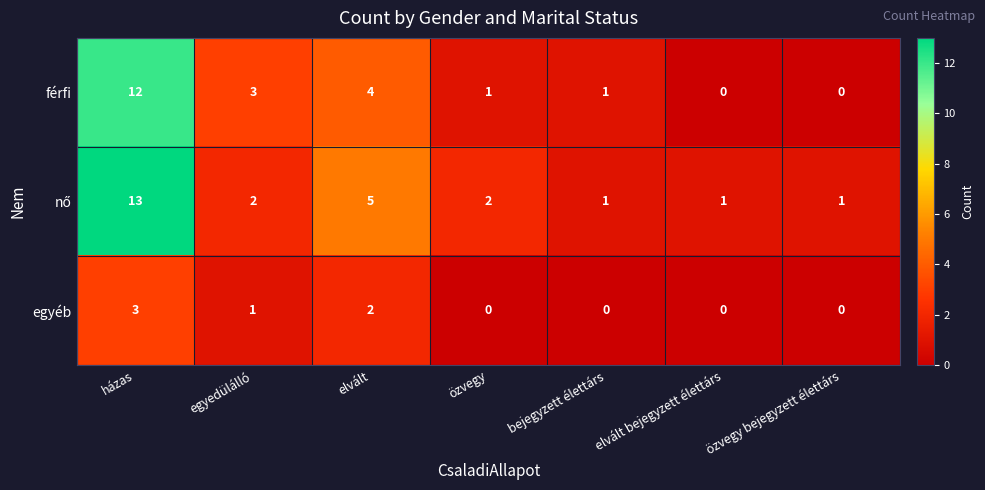

What is the spread (max minus min) of values at elvált?

3